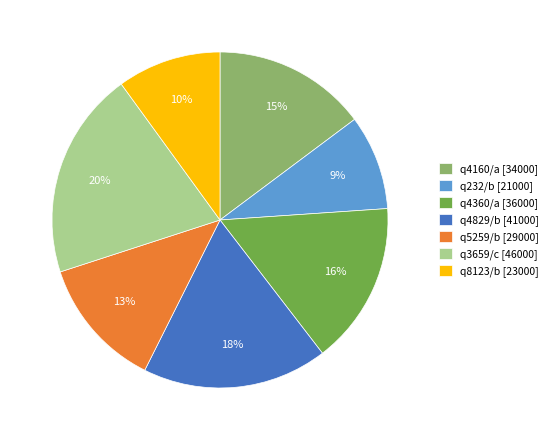

Is there any slice that represents more than half of the pie?

No